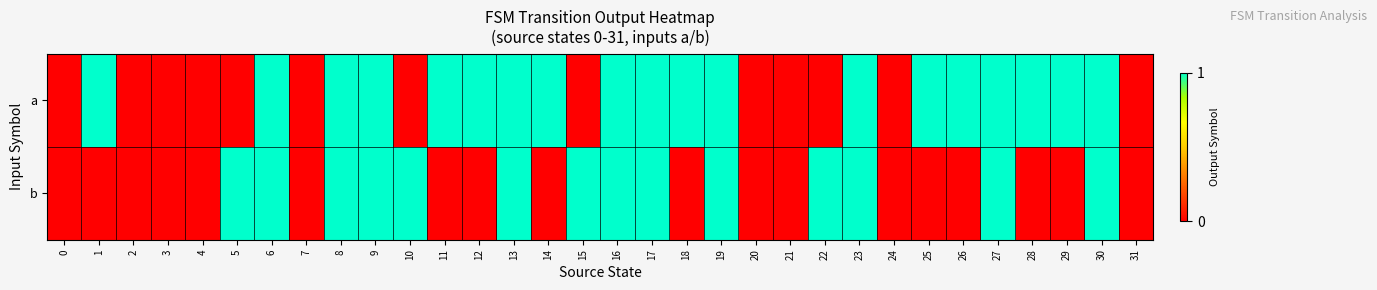

List the series in order of their peak value, lowest first.

a, b